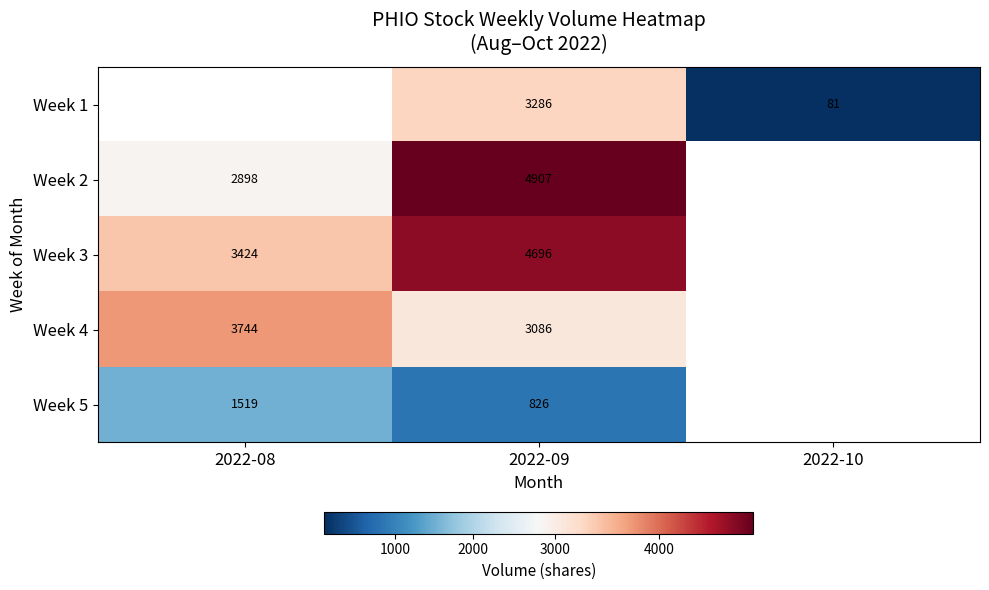

Is it true that Week 1 equals 129.5 at 2022-10?

False